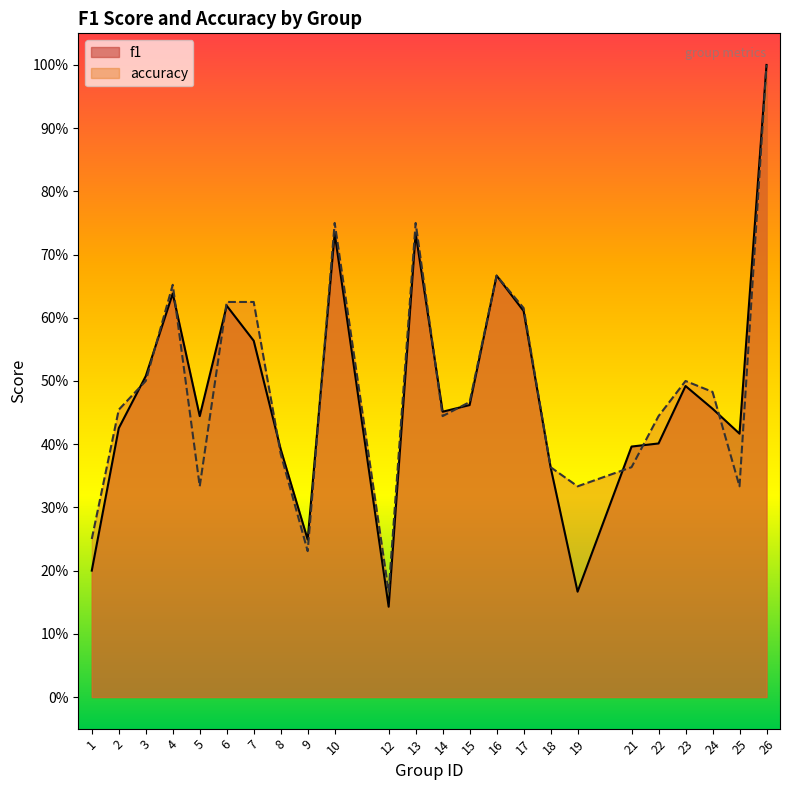

What is the lowest value of the accuracy series?

0.2